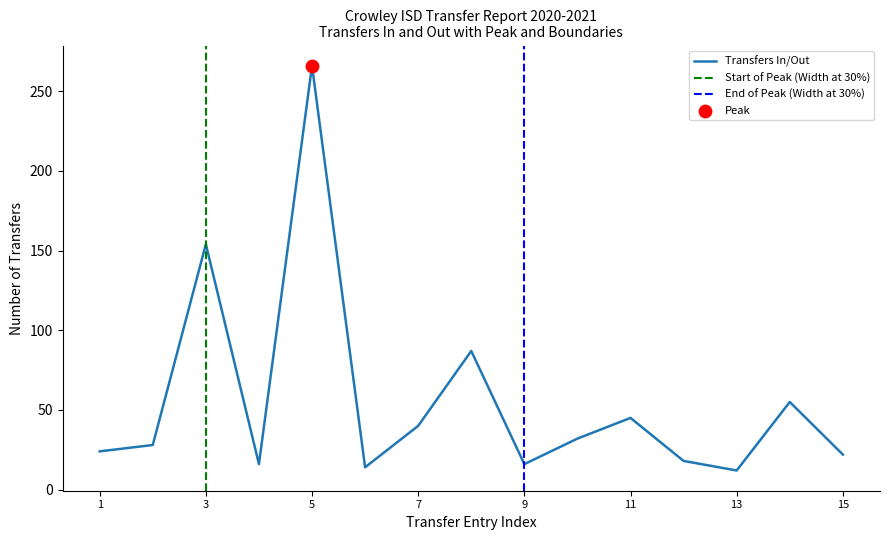

What is the maximum value for Transfers In/Out?

266